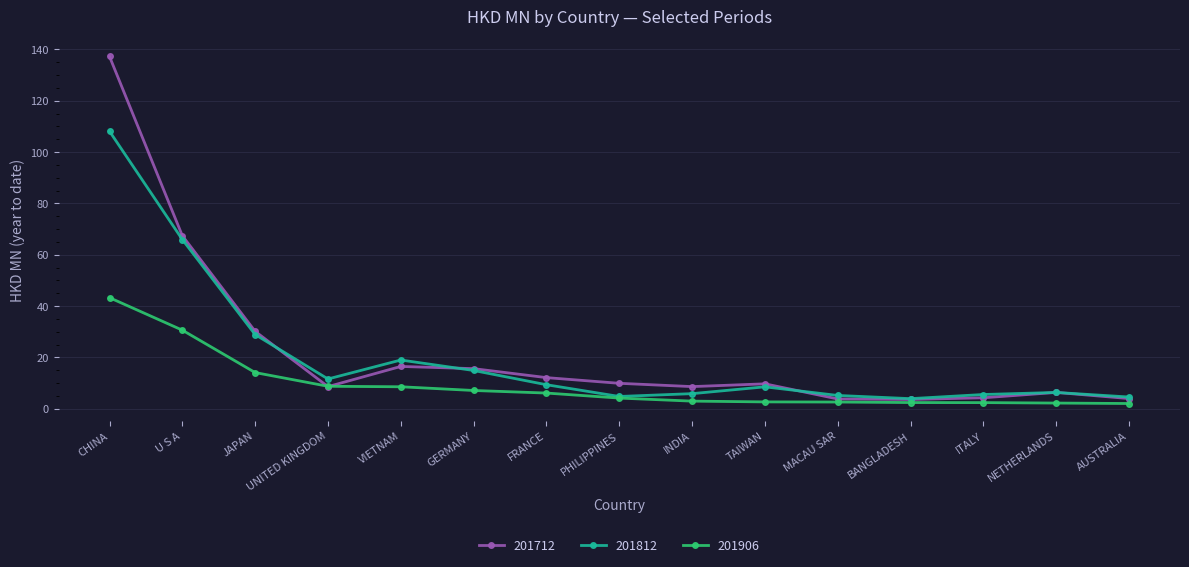

How many lines are shown in the chart?

3